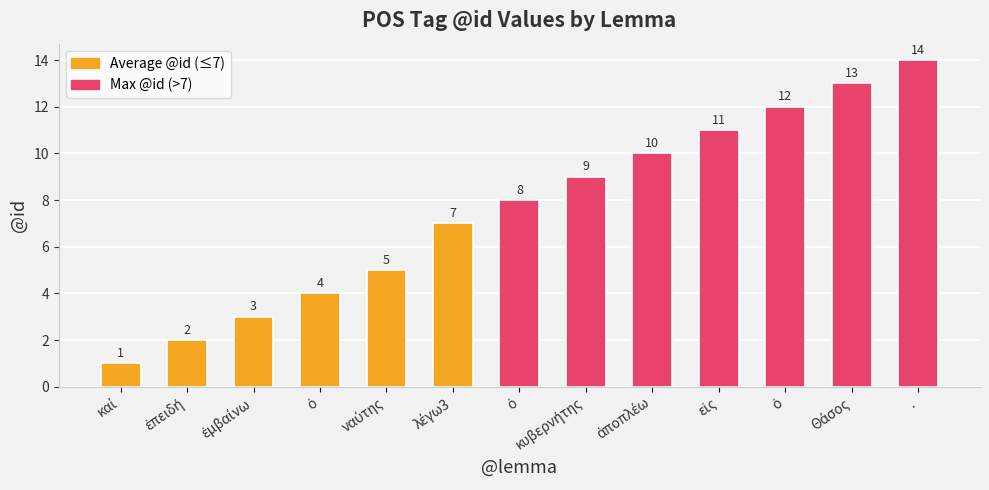

How many categories are shown in the chart?

13